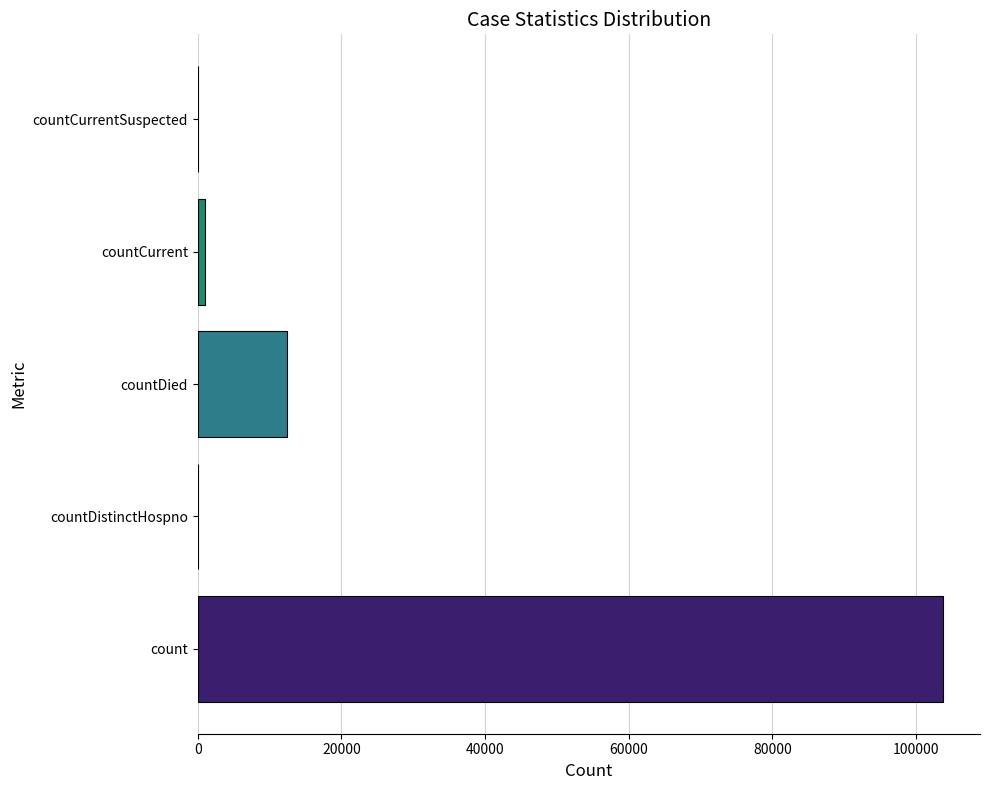

Which has a higher value, count or countDistinctHospno?

count